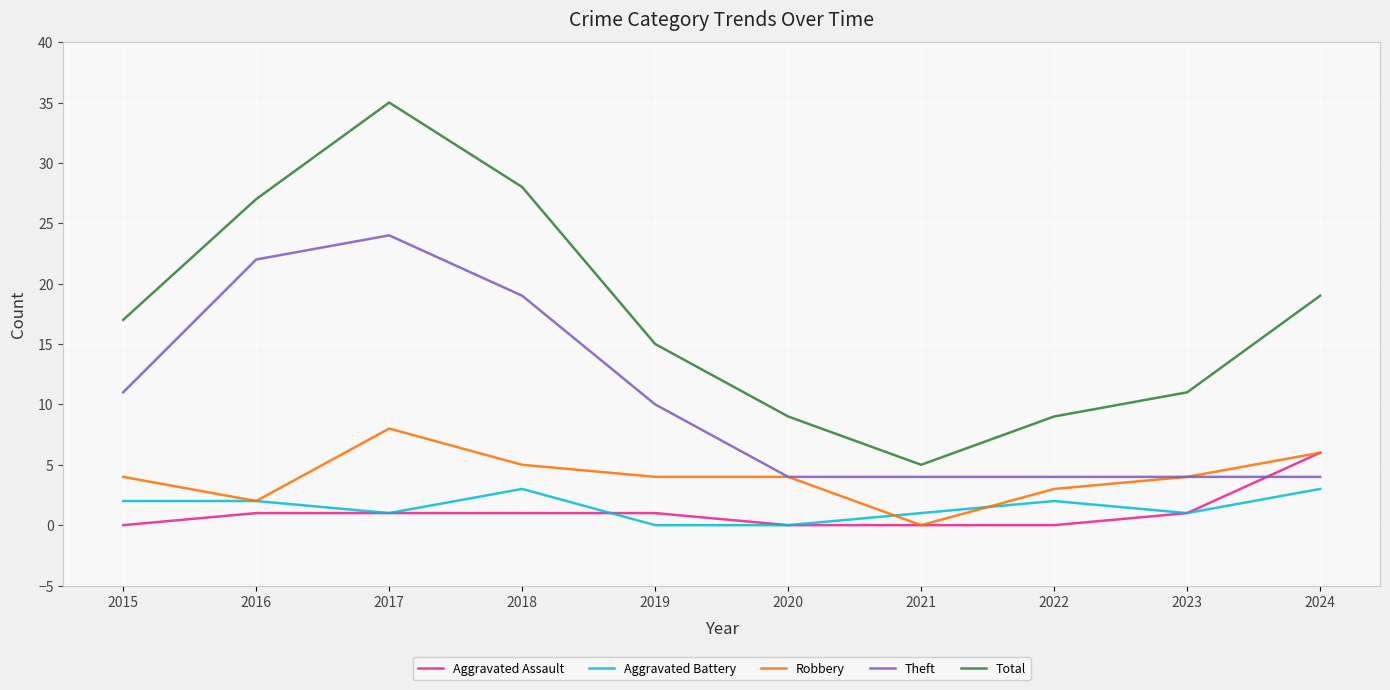

Count the number of categories in the chart.

10